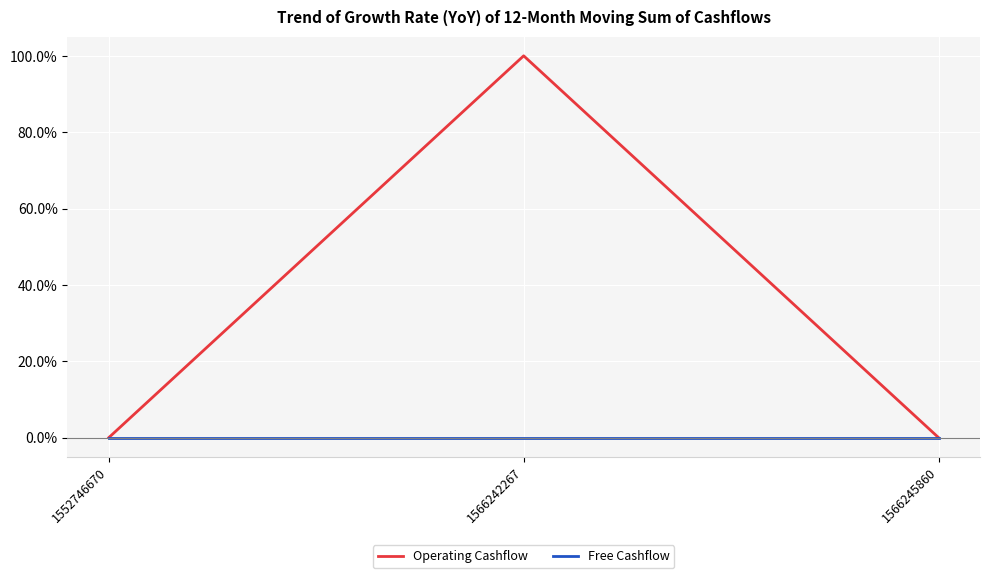

Which series has the widest spread of values?

Operating Cashflow